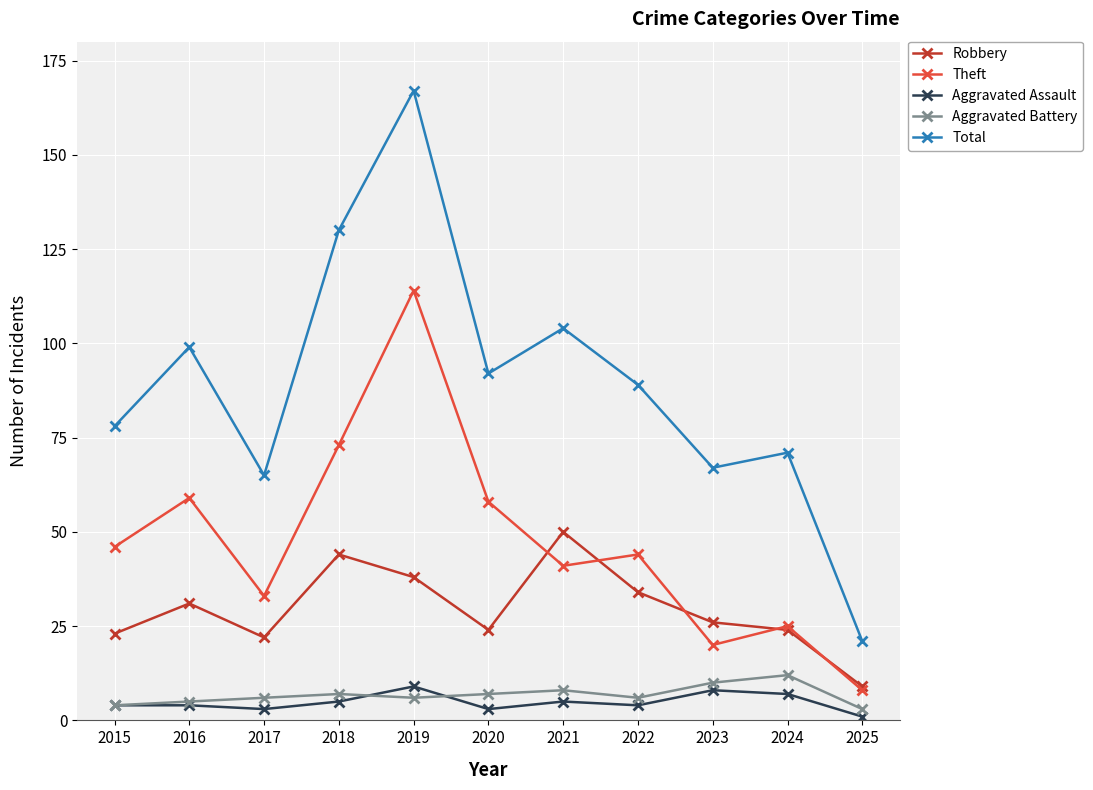

True or false: Robbery has a value of 25 at 2018.

False